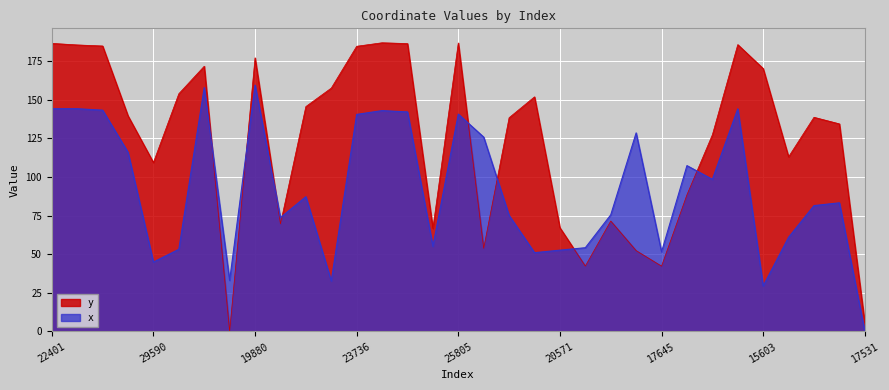

How many lines are shown in the chart?

2